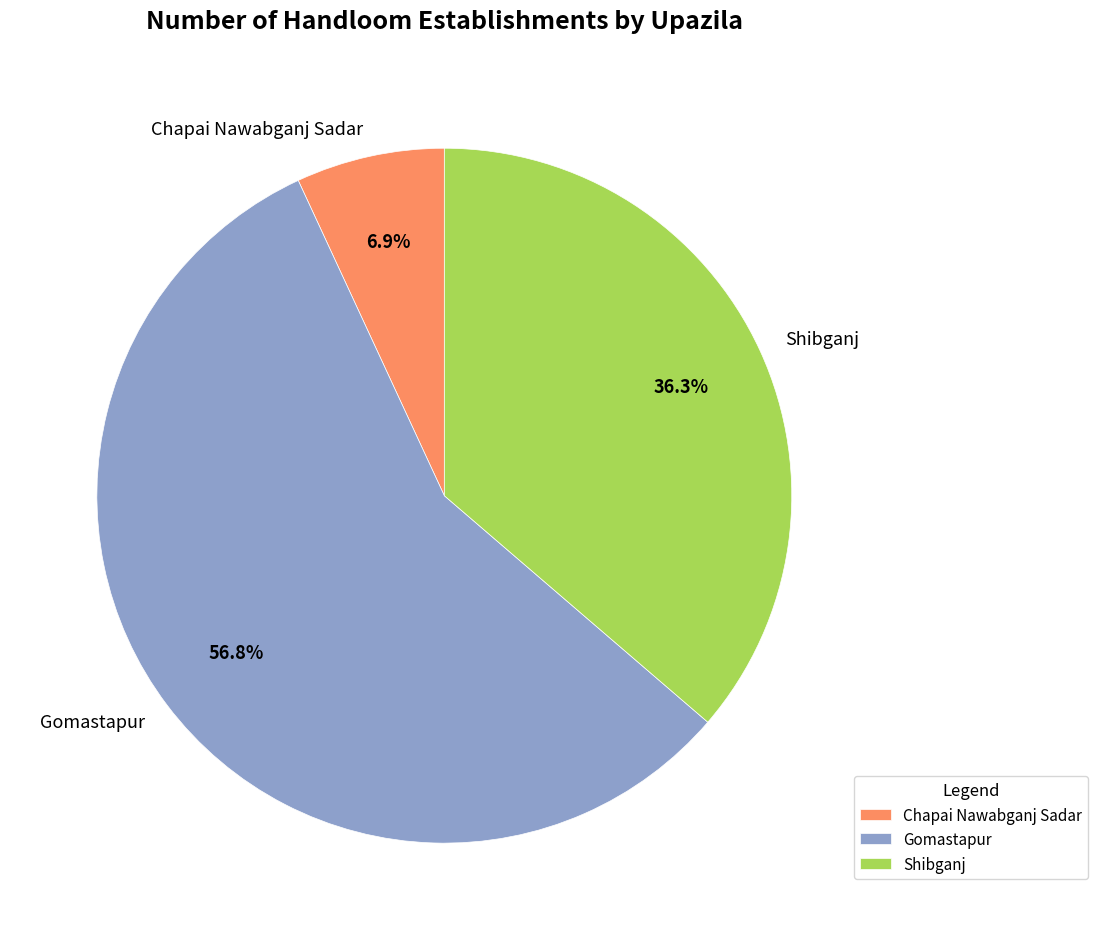

To the nearest percent, what is the average slice percentage?

33%